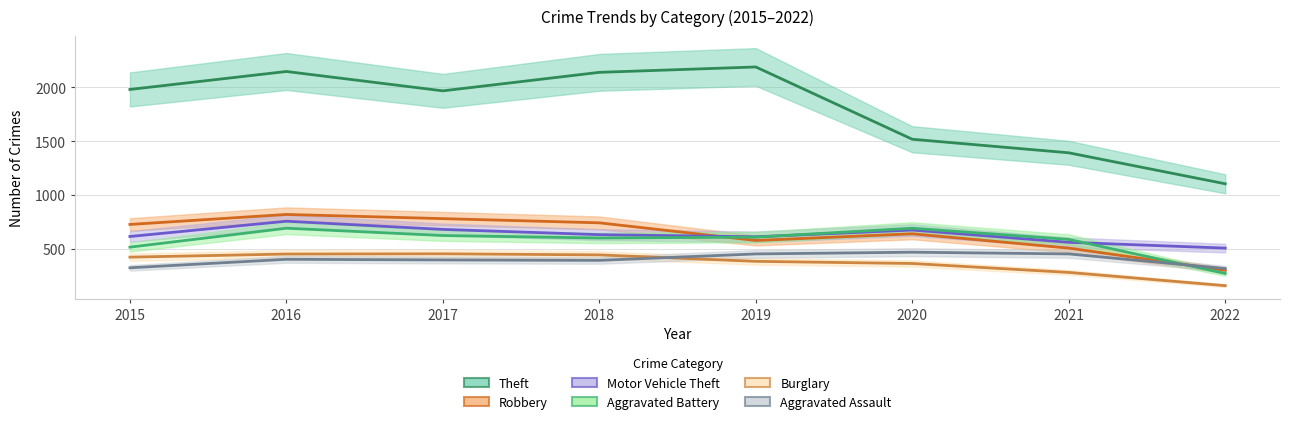

What is the sum of the Motor Vehicle Theft values at 2018 and 2021?

1191